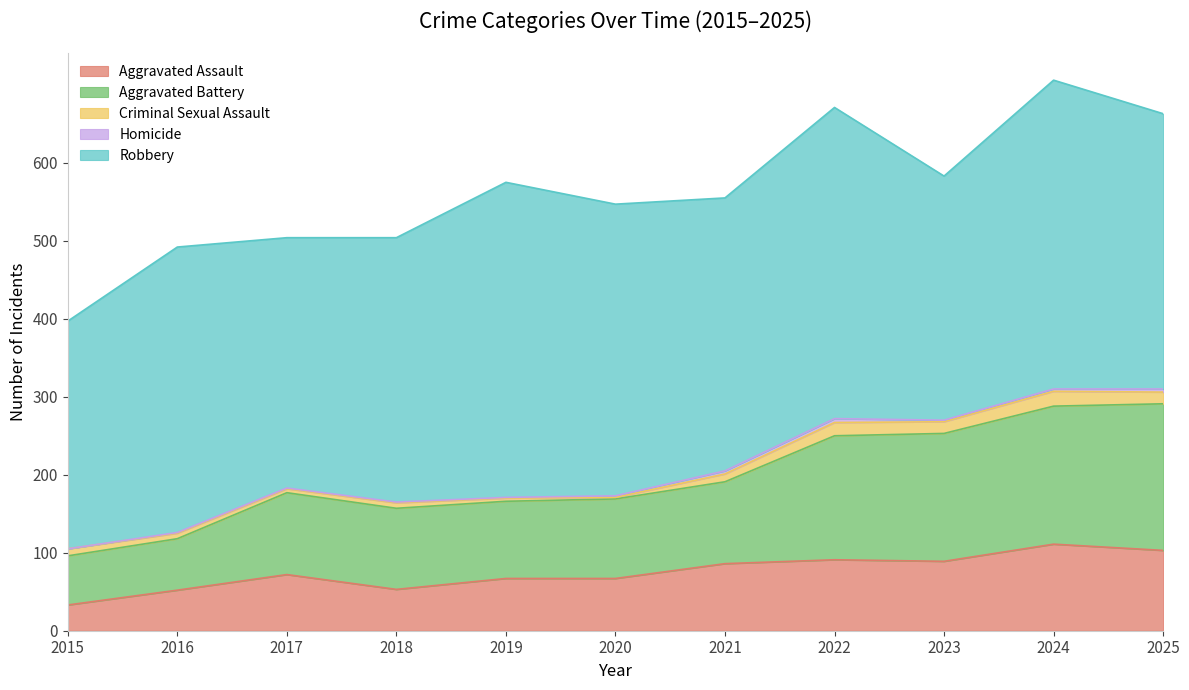

What is the lowest value of the Aggravated Assault series?

33